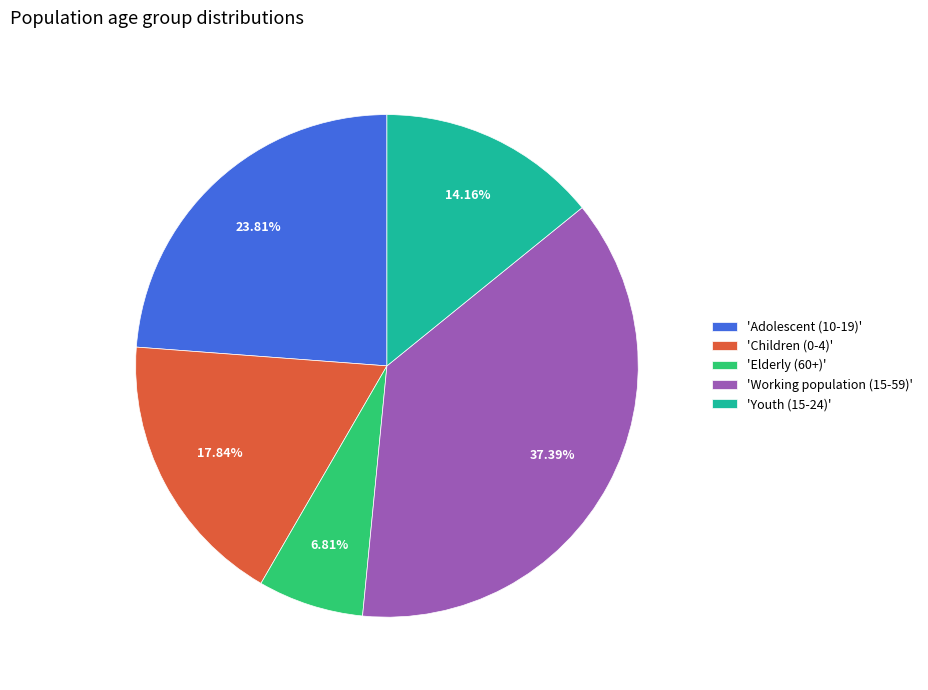

How many slices are in this pie chart?

5